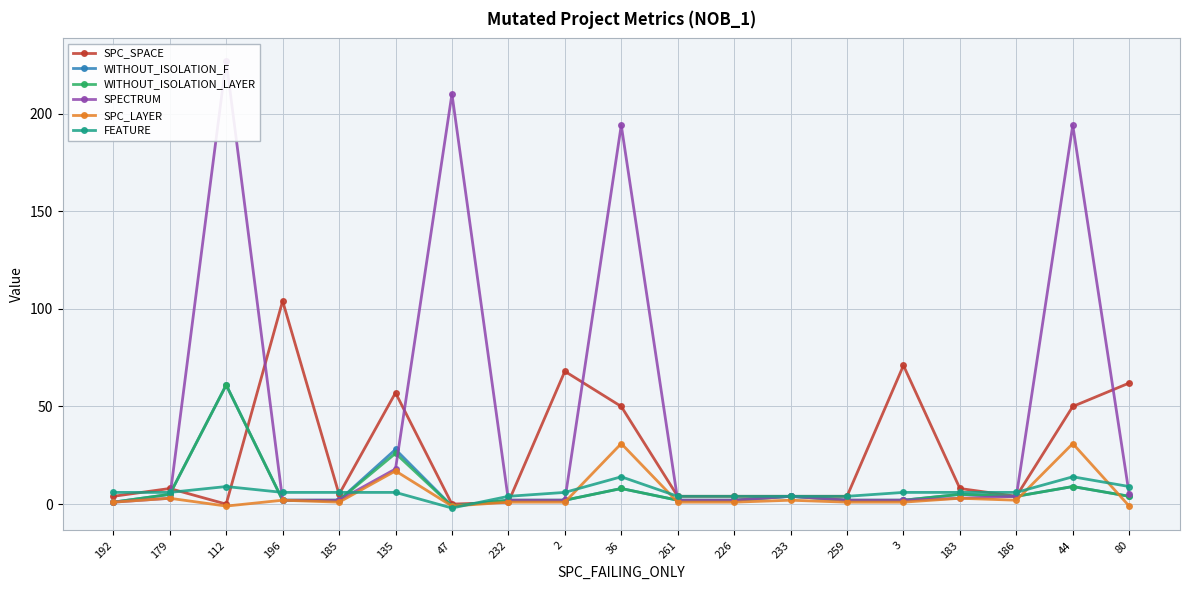

What is the value of the WITHOUT_ISOLATION_LAYER point at the 7th from the left?

-1